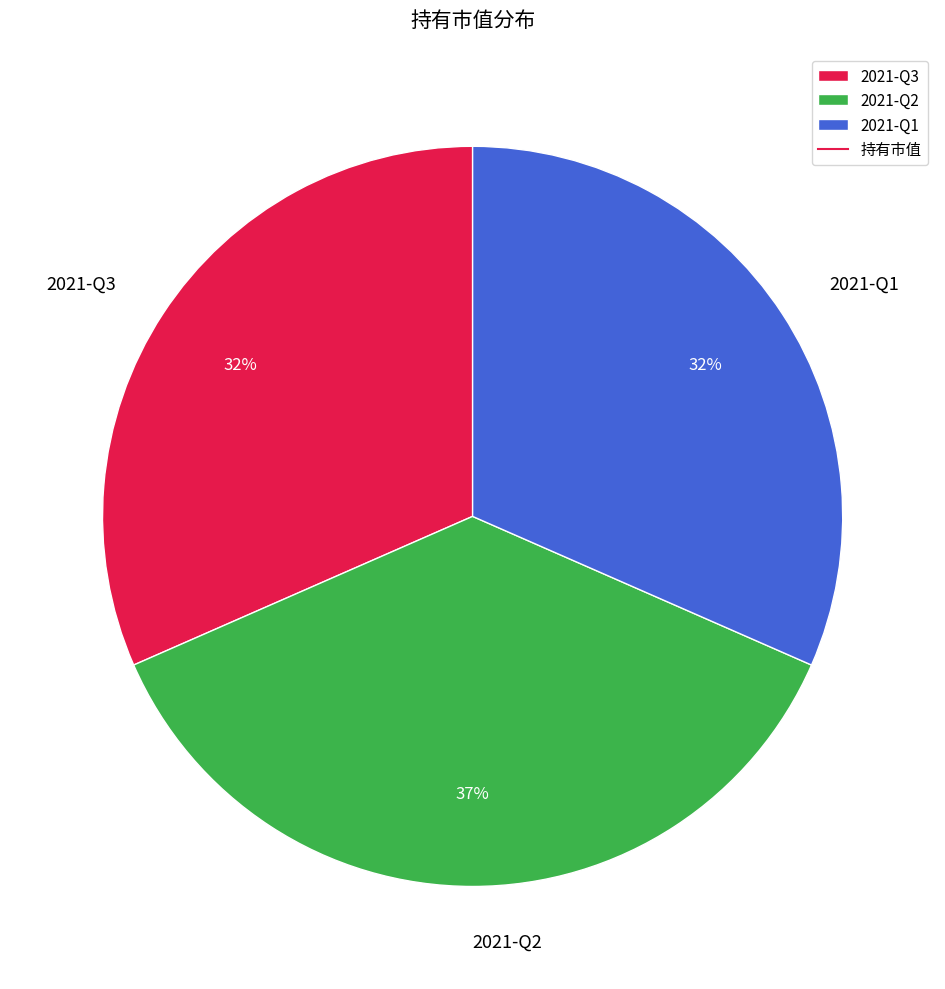

Is it true that 2021-Q3 is 32% of the pie?

True